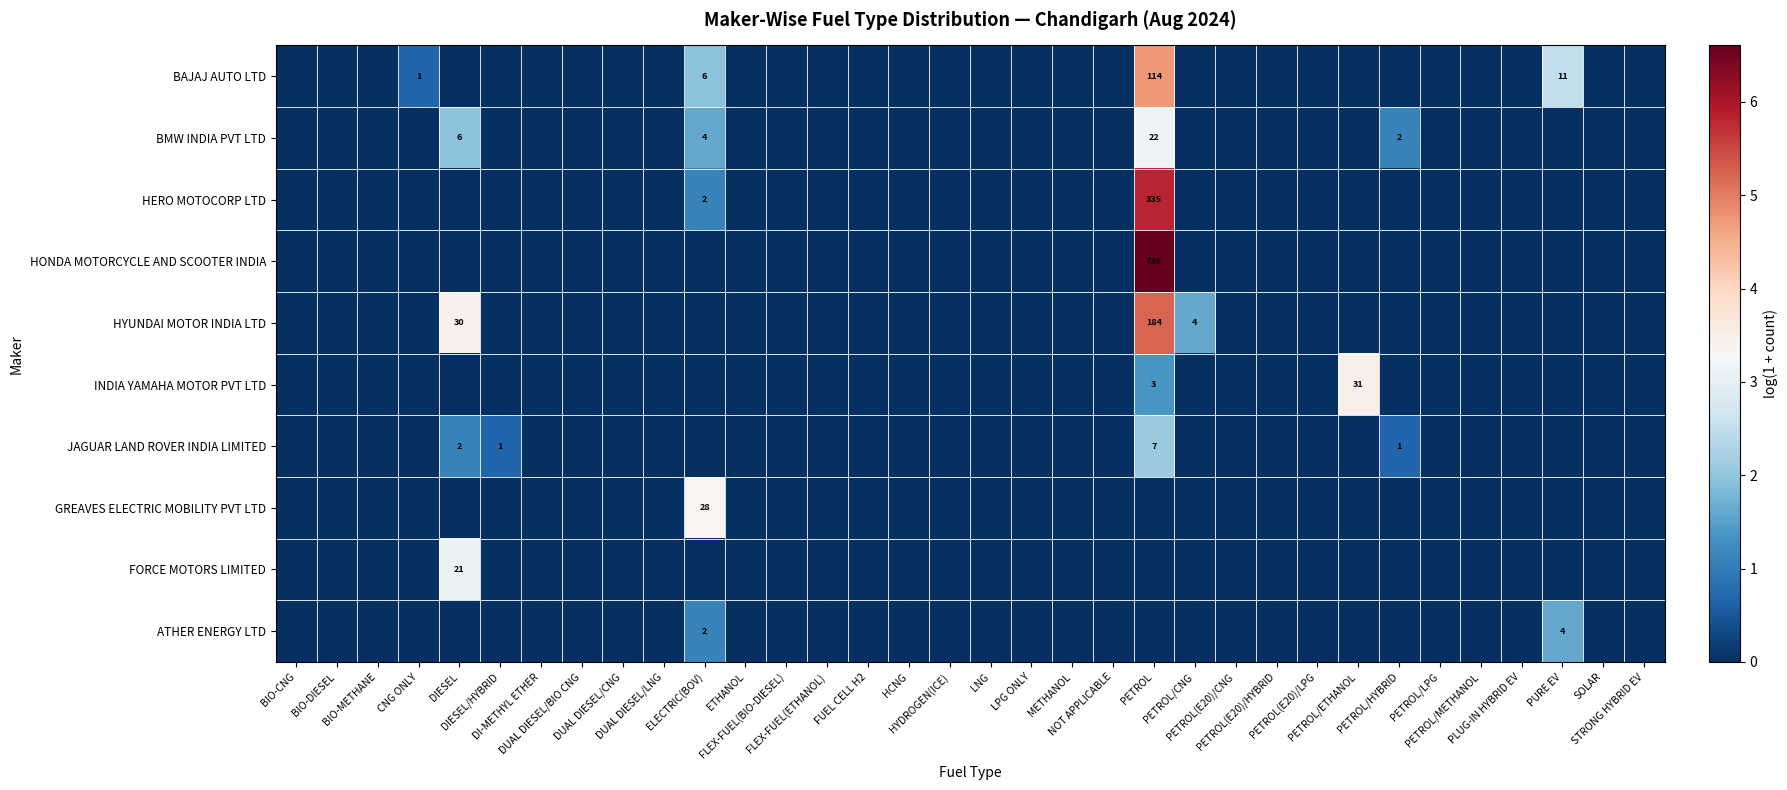

At which category is the sum across all series the highest?

PETROL